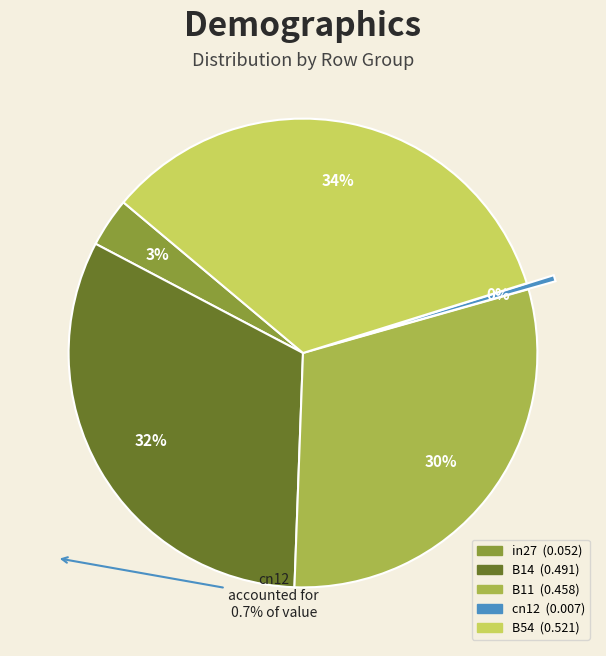

Which has a higher value, B11 or cn12?

B11